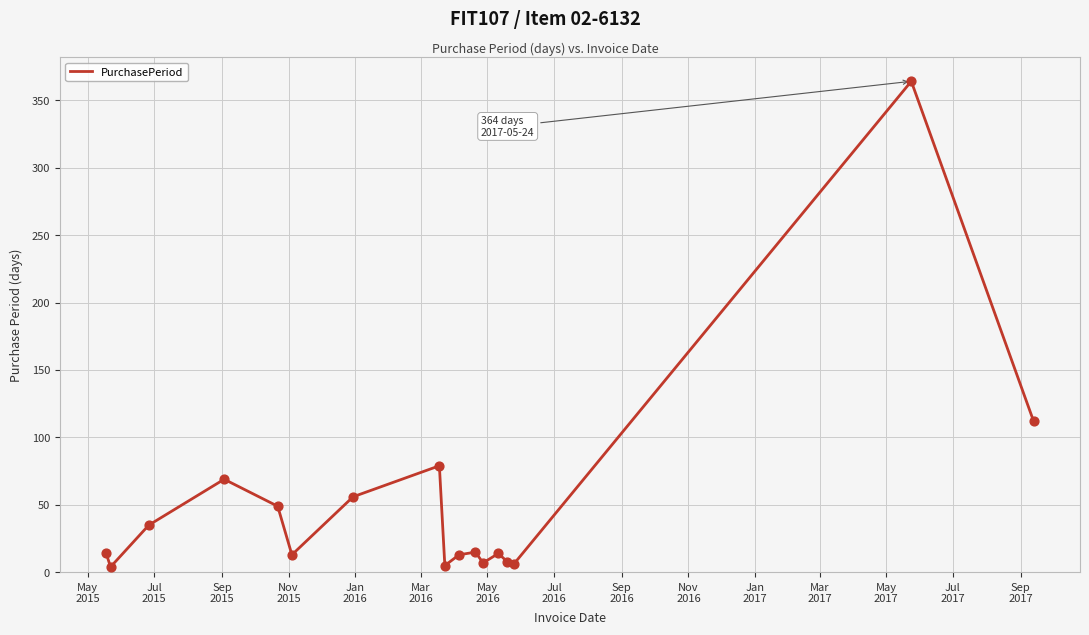

What is the difference between the maximum and minimum values?

360